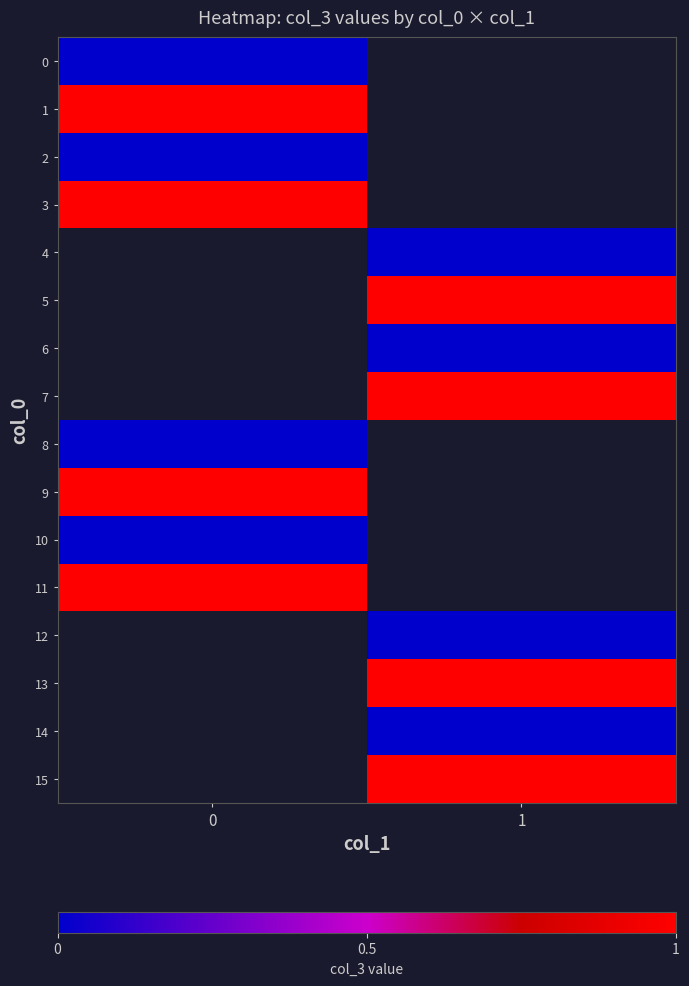

Rank the categories by 15 value from lowest to highest.

0, 1